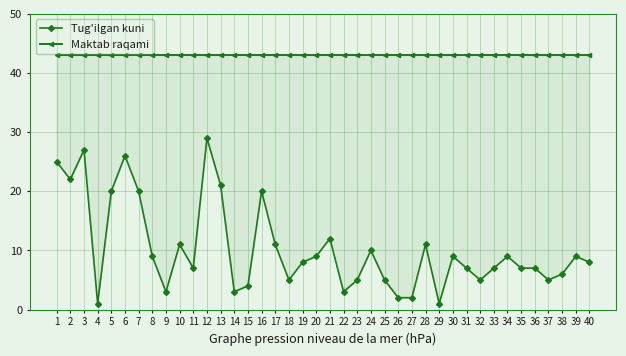

Where is the first local minimum for Tug'ilgan kuni?

2